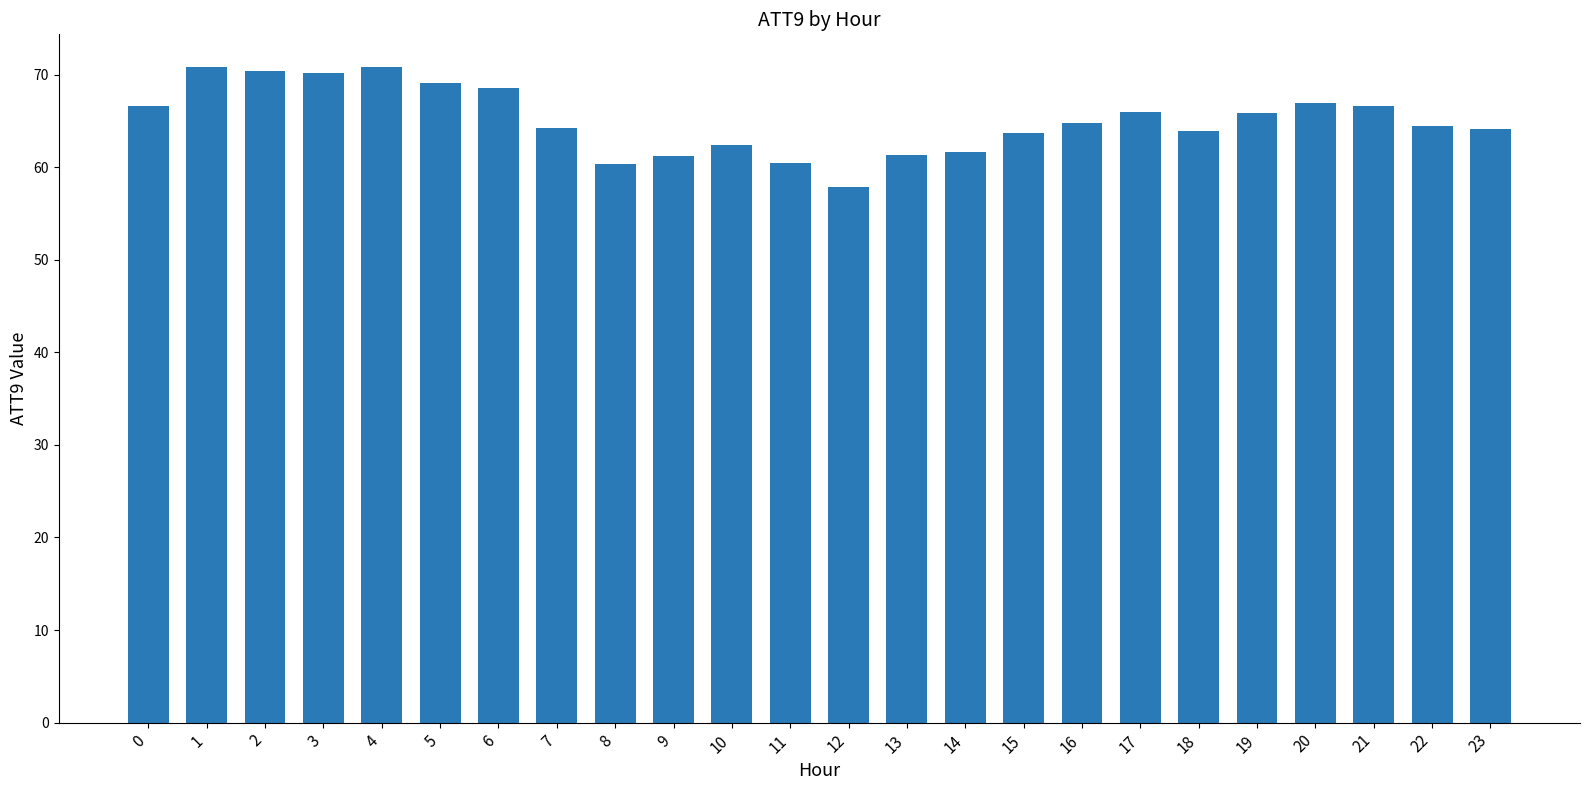

Does the chart contain any negative values?

No